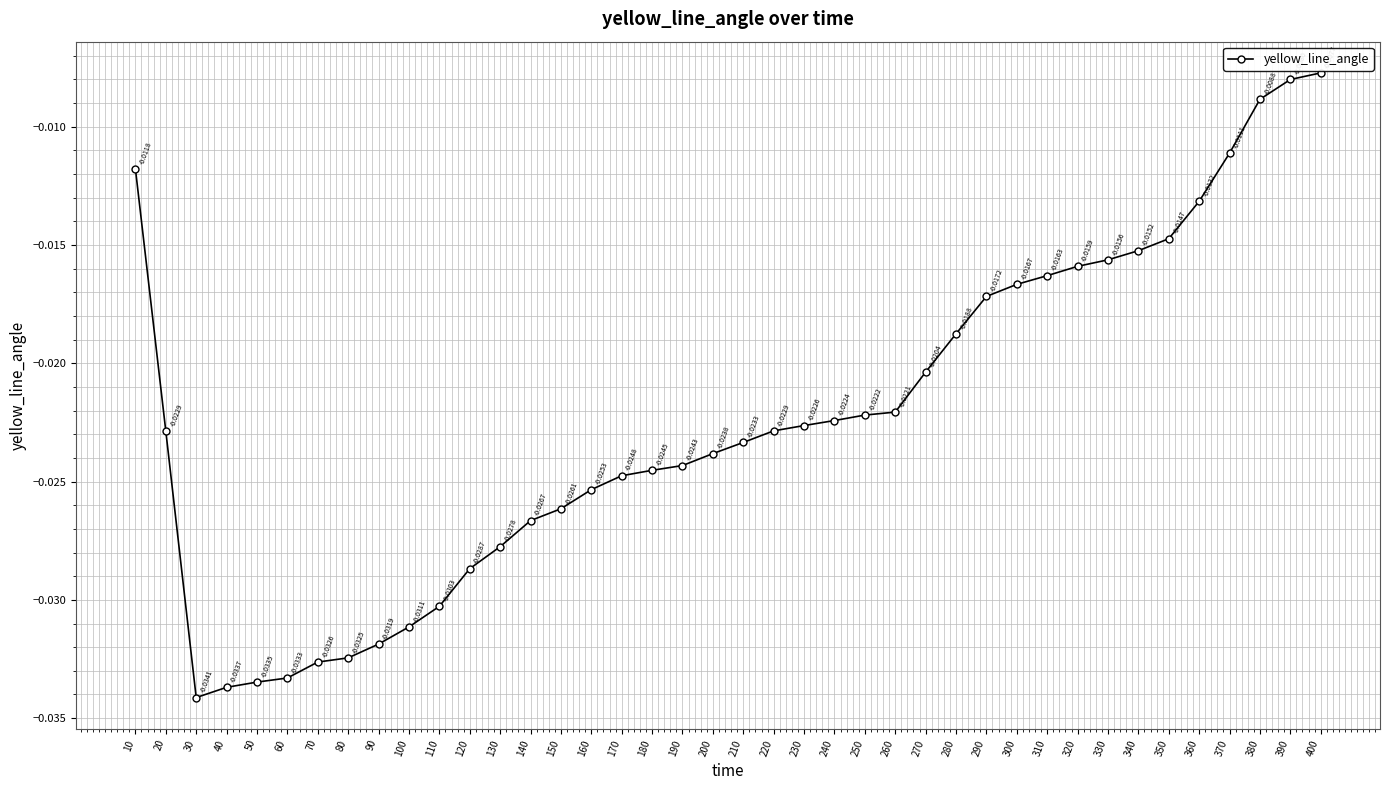

How many categories are shown in the chart?

40